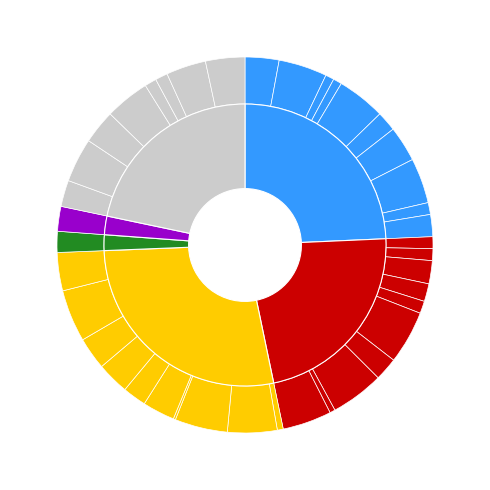

Does any single category account for the majority?

No